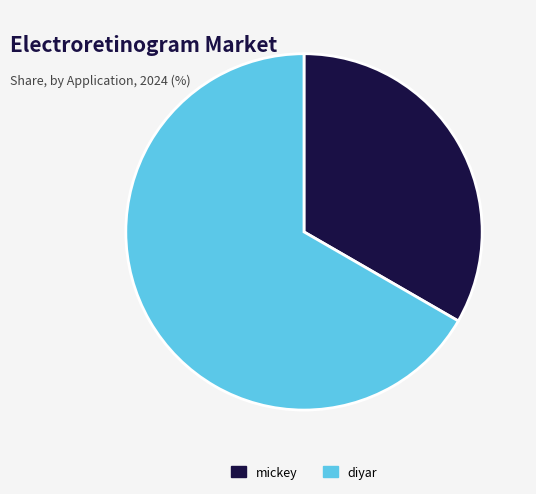

Is there any slice that represents more than half of the pie?

Yes